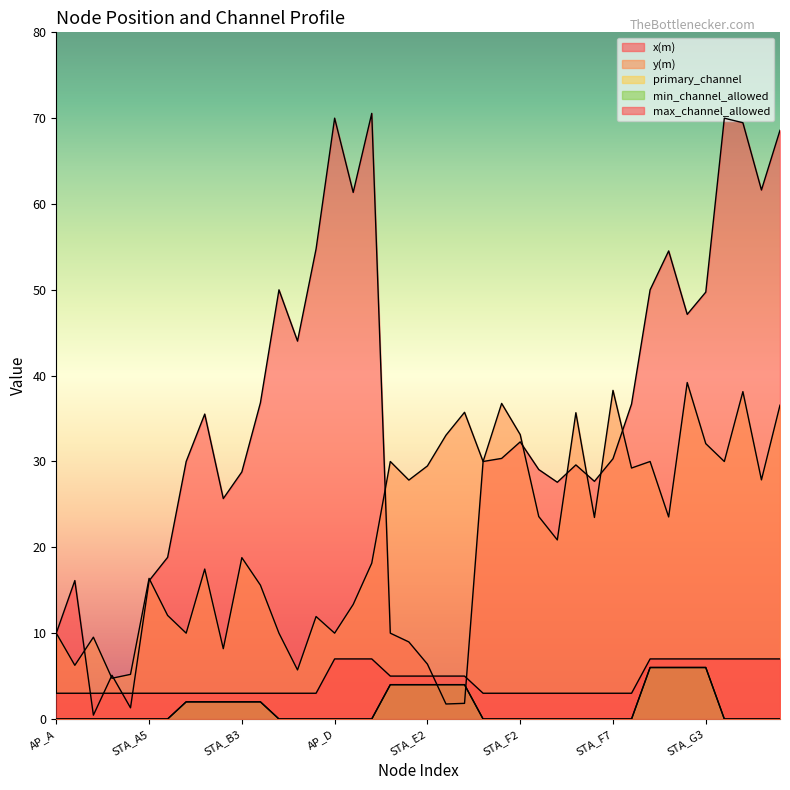

What position from the left is STA_F3?

27